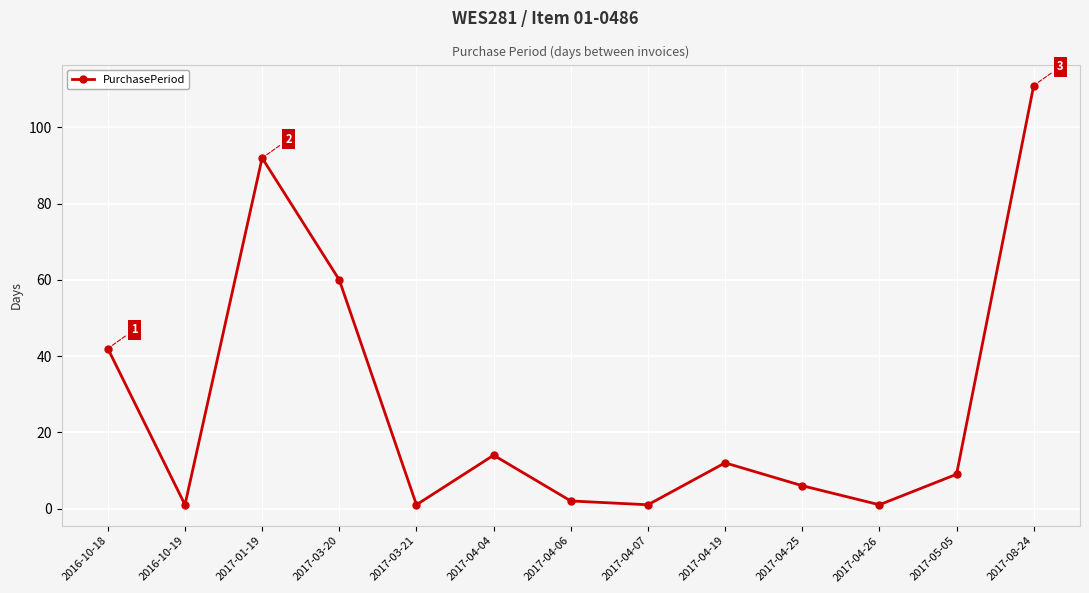

Which label corresponds to the largest value in the chart?

2017-08-24